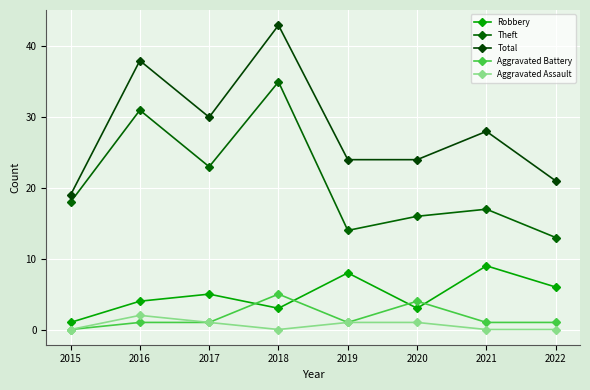

What is the spread (max minus min) of values at 2022?

21